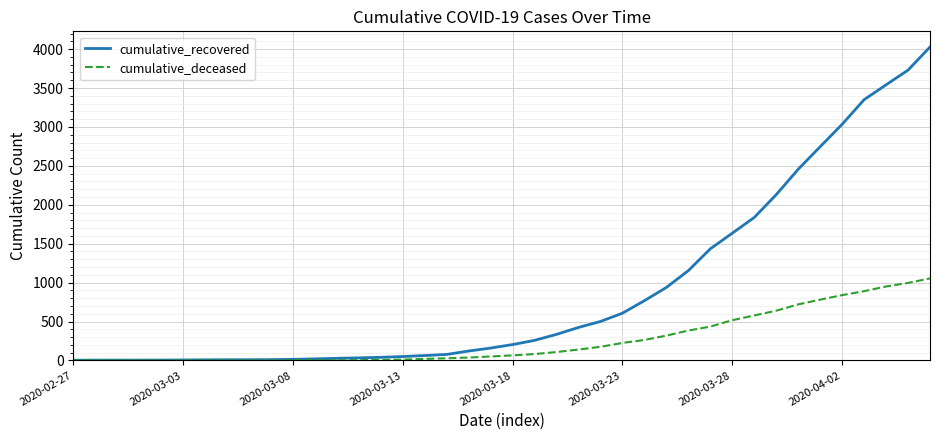

Which series has the largest range (max minus min)?

cumulative_recovered